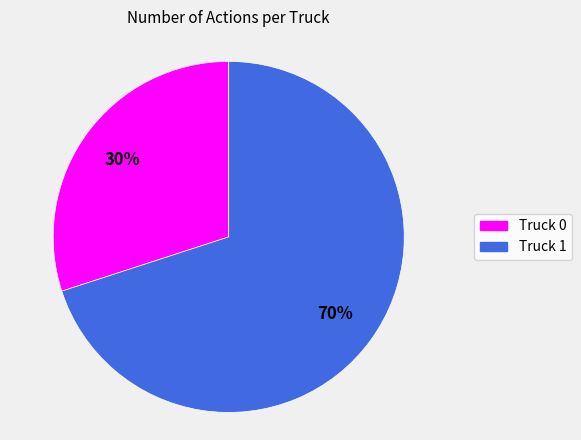

Which slice is the smallest?

Truck 0